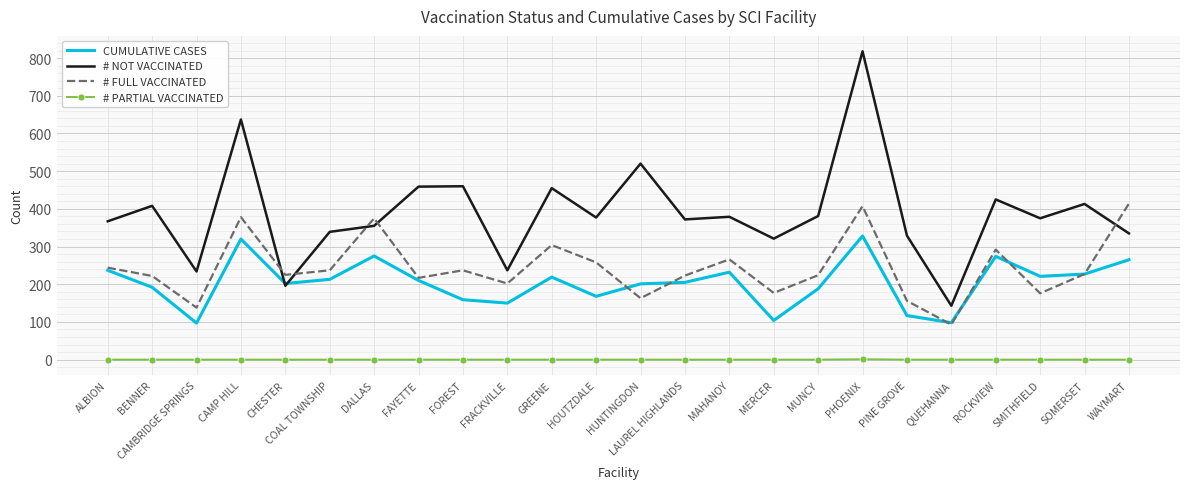

What are all the series names shown in the legend?

CUMULATIVE CASES, # NOT VACCINATED, # FULL VACCINATED, # PARTIAL VACCINATED